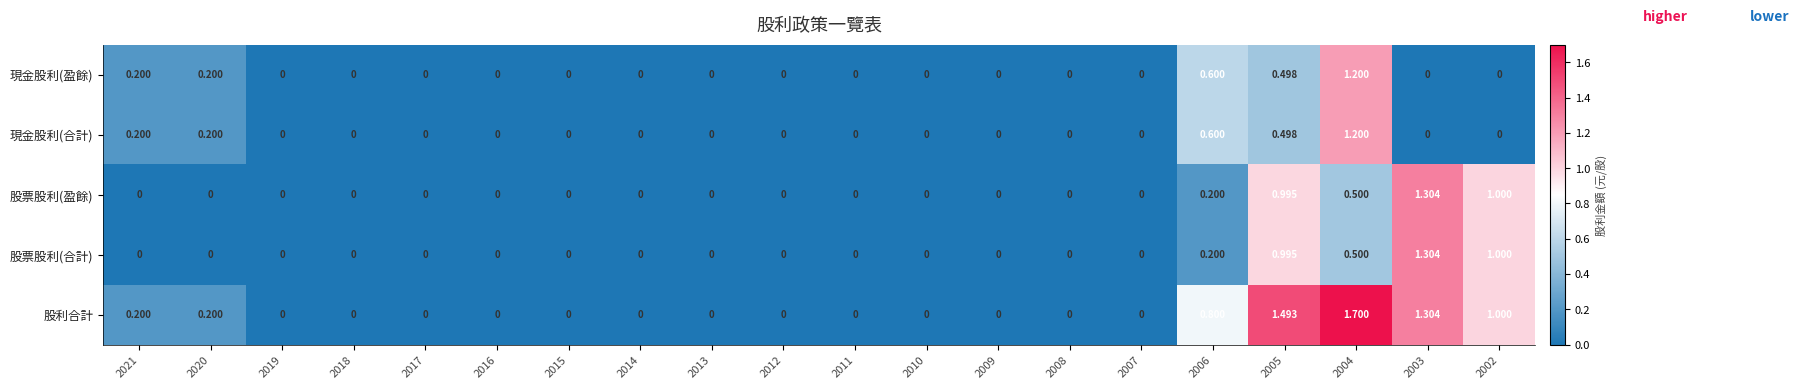

Which series has the largest total across all categories?

股利合計